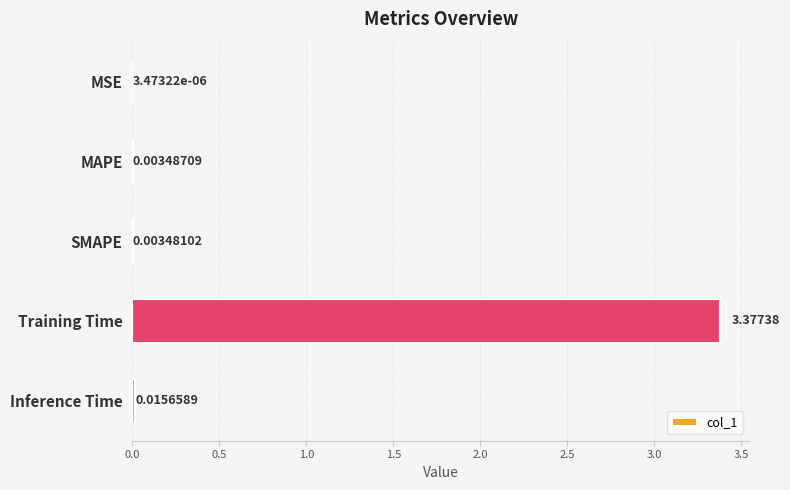

Between MSE and Training Time, which is larger?

Training Time